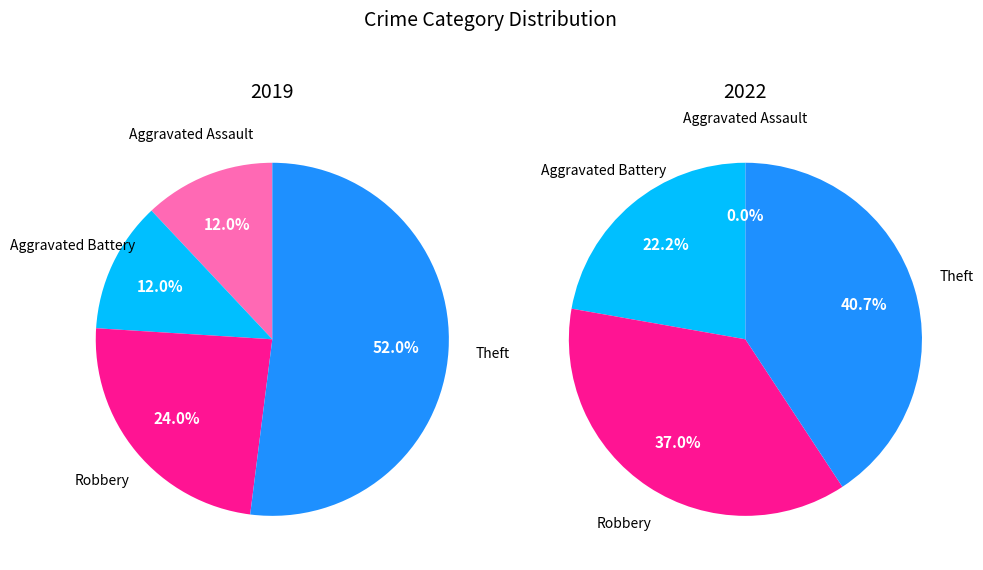

How many slices are in this pie chart?

4